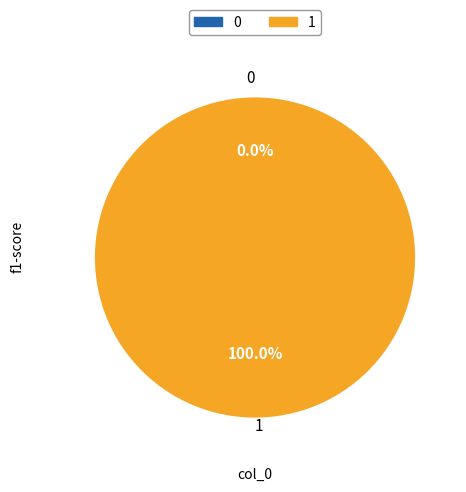

Does 0 account for over 50% of the chart?

No